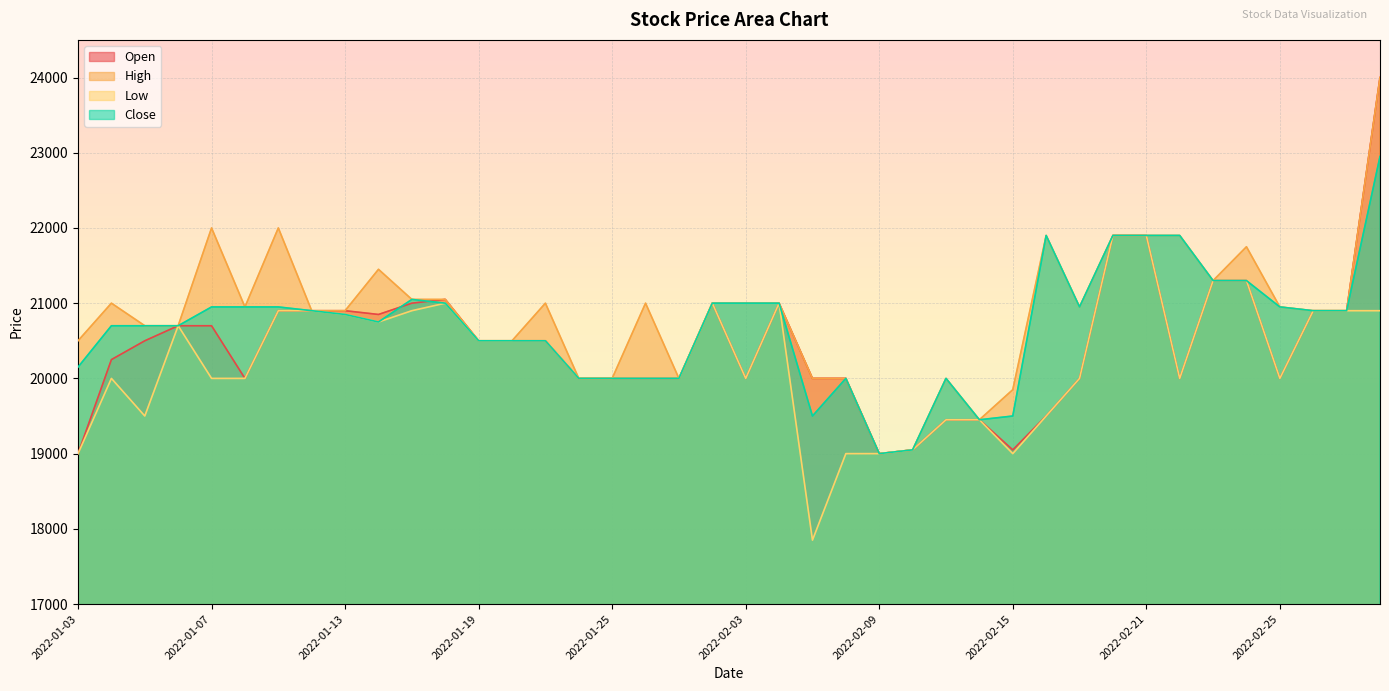

The value of Open at 2022-02-10 is 5419. True or false?

False